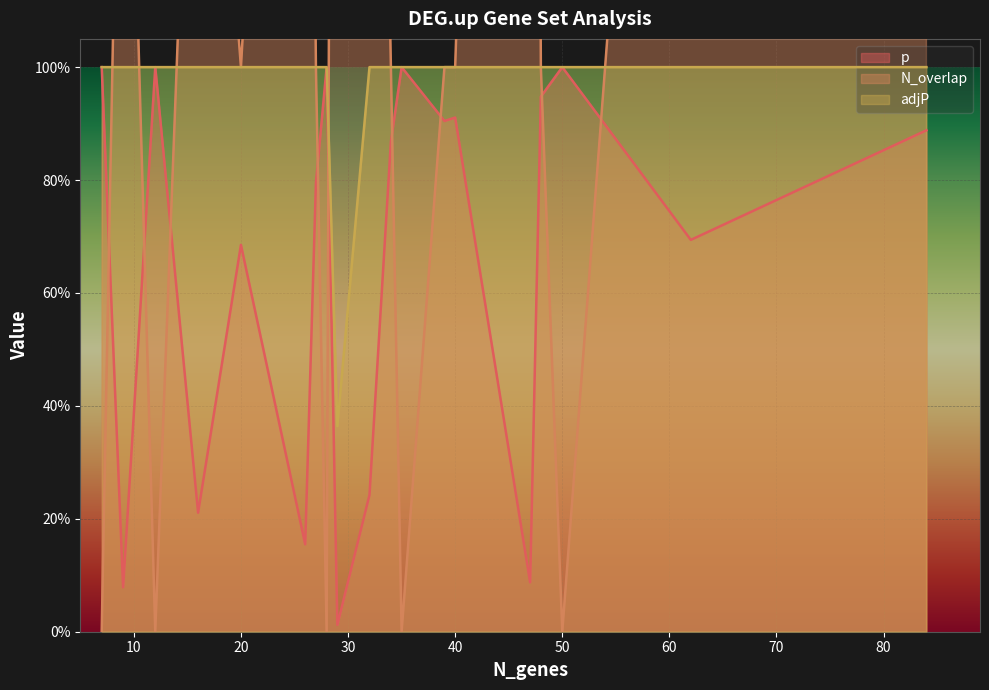

How many values in the N_overlap series exceed 1?

8